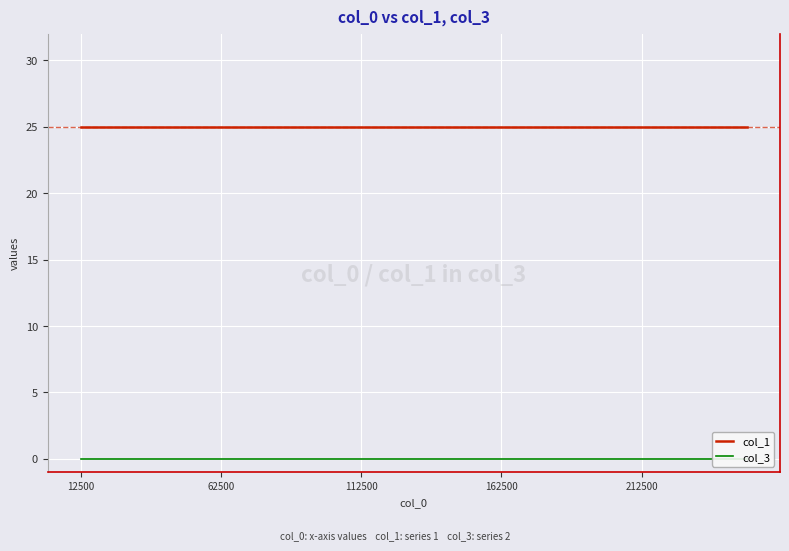

Reading left to right, transcribe all the data shown in this chart.

col_1: 25	25	25	25	25	25	25	25	25	25	25	25	25	25	25	25	25	25	25	25
col_3: 0	0	0	0	0	0	0	0	0	0	0	0	0	0	0	0	0	0	0	0